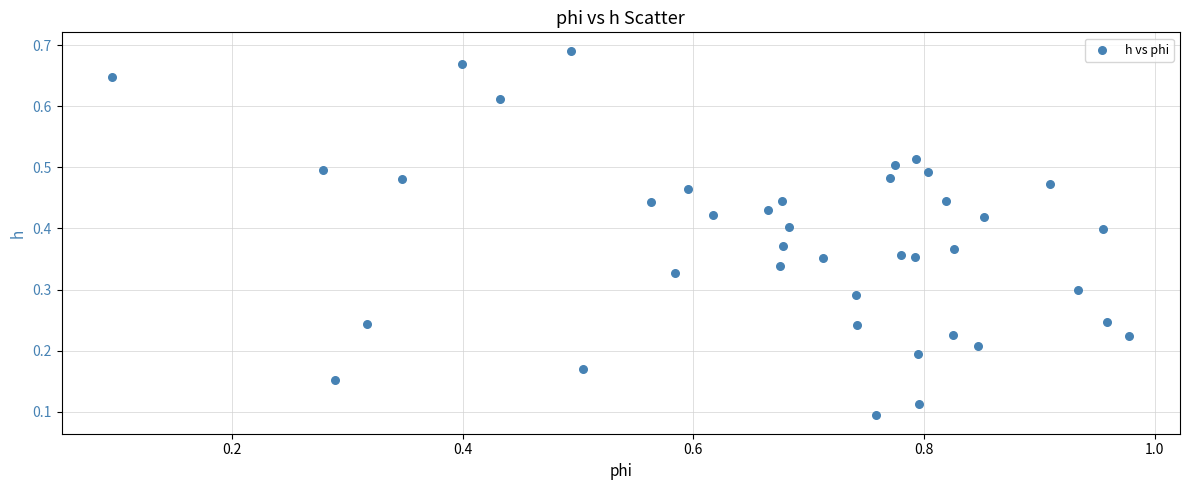

What is the range of X values (max minus min)?

0.9